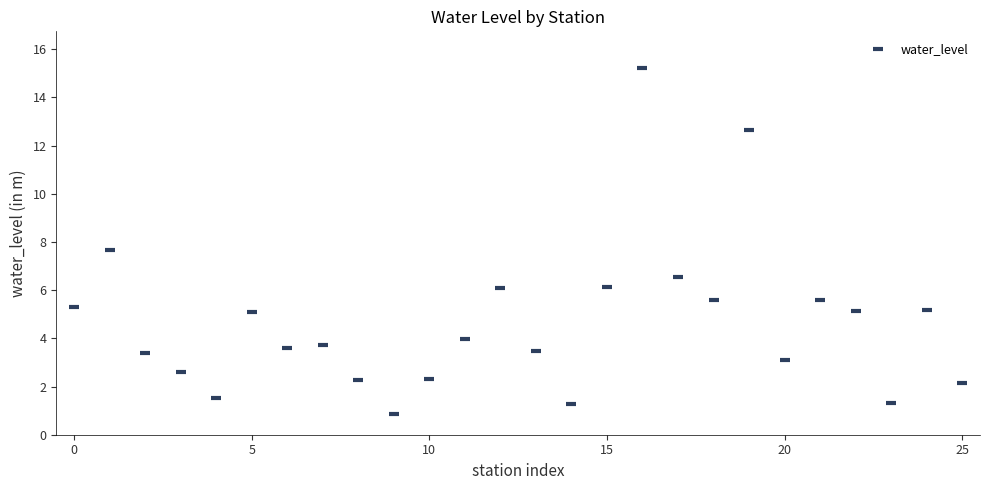

What Y value in the scatter plot is closest to 8?

7.7